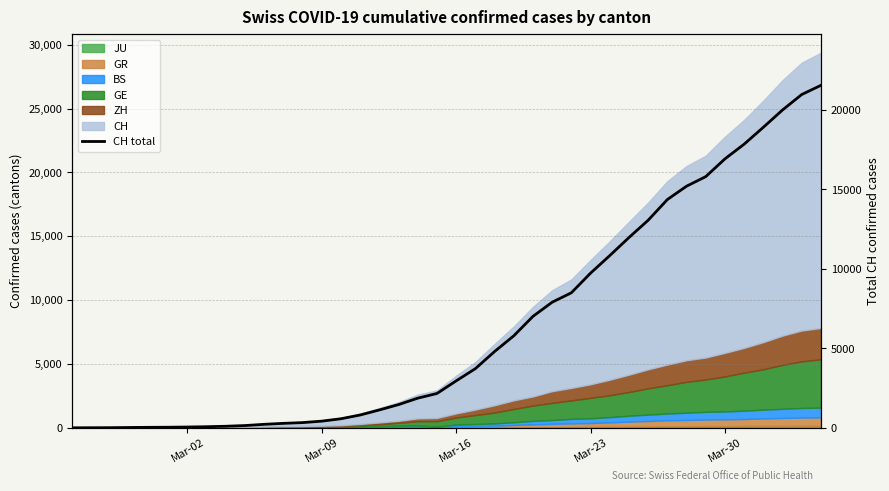

What is the value of the 17th point from the left?

1124